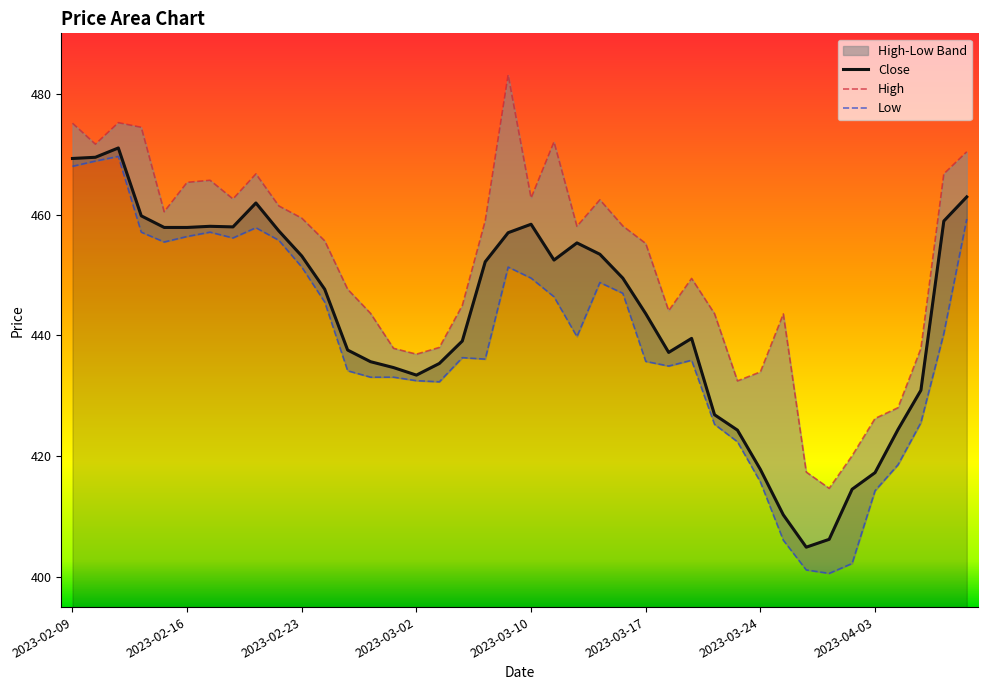

At which label is High closest to 448?

2023-02-27